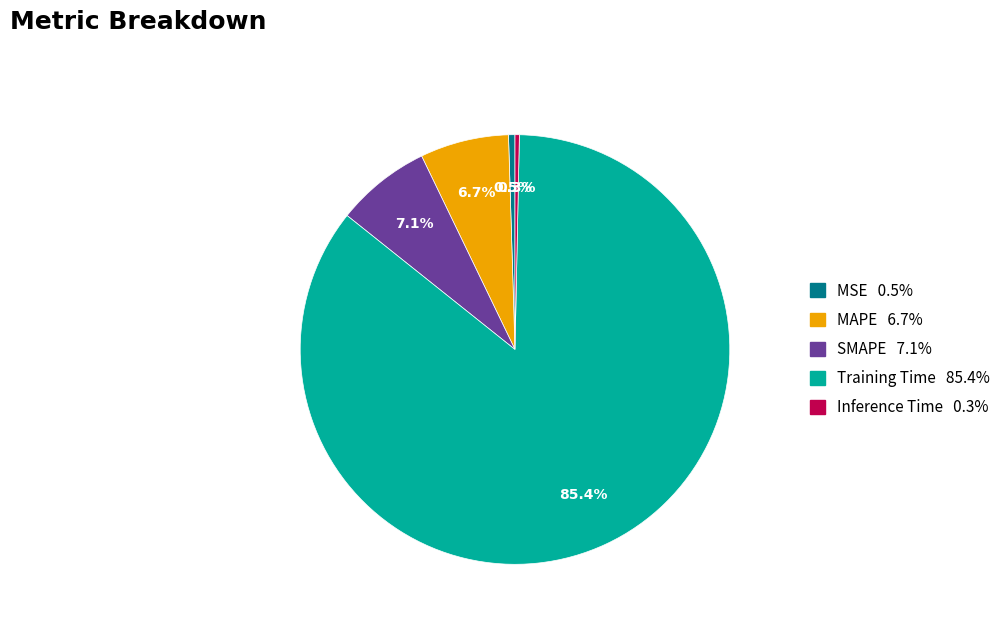

Is it true that SMAPE is 22% of the pie?

False